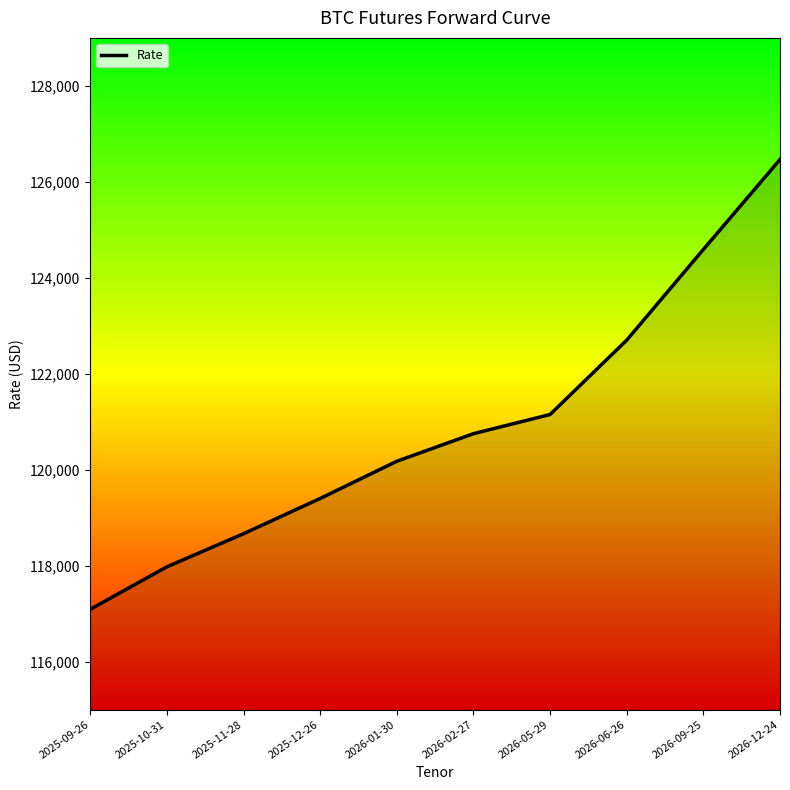

What is the difference between the maximum and minimum values?

9375